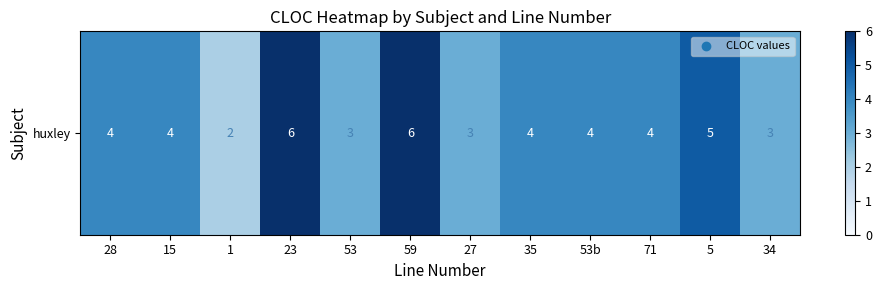

Is it true that the value at 53 is 4?

False